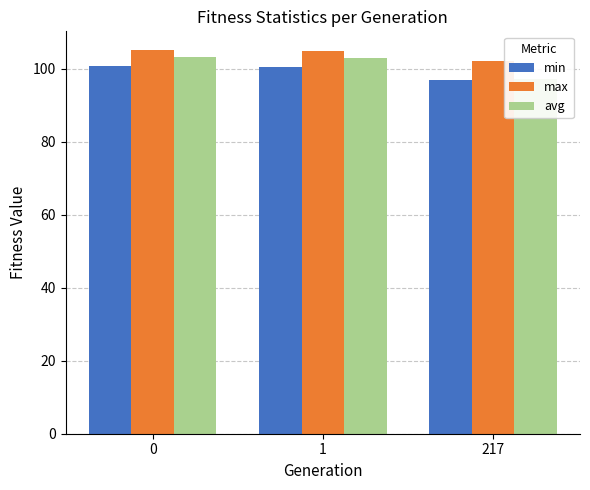

How many data points in min are above 100?

2